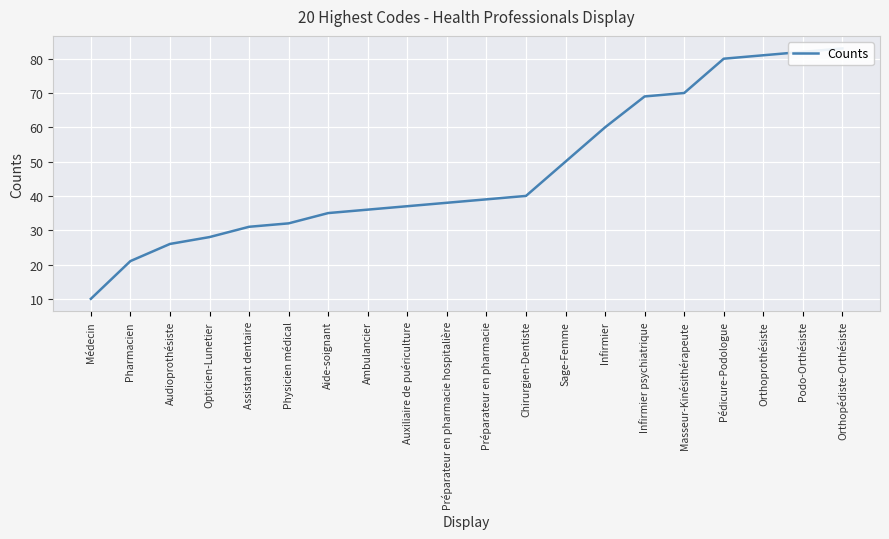

At which label is the value closest to 46?

Sage-Femme